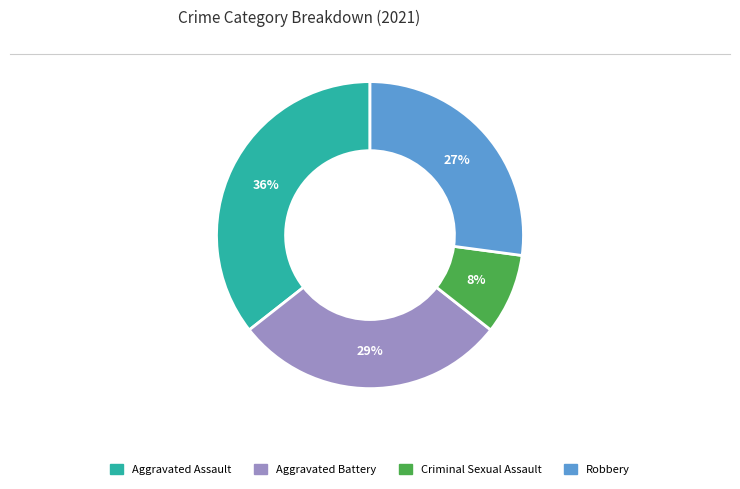

Which slice is the largest?

Aggravated Assault